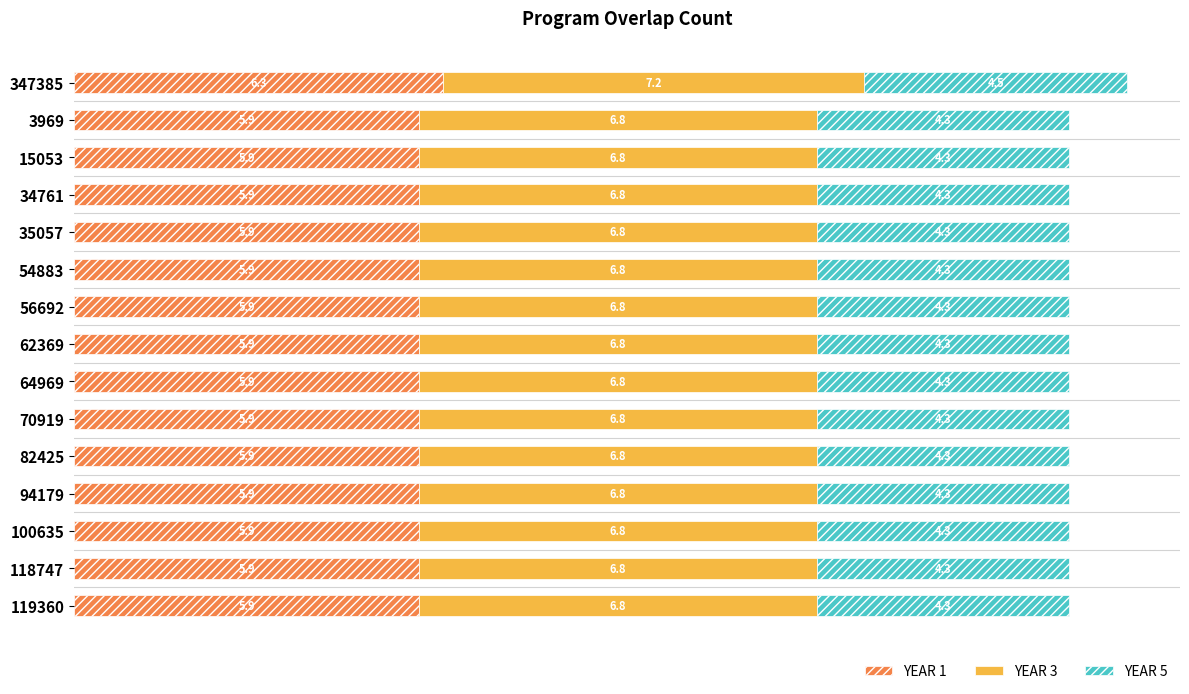

What is the difference between the maximum and minimum values in the YEAR 1 series?

0.4